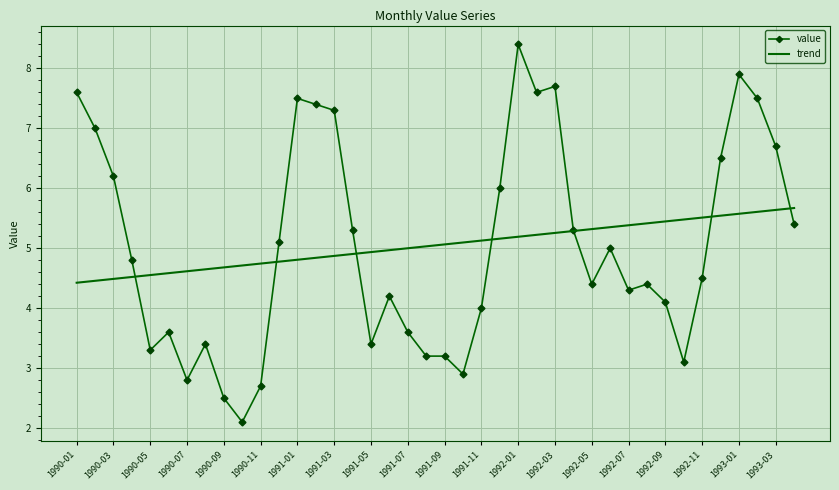

Which series ends up on top after the final intersection of trend and value?

trend